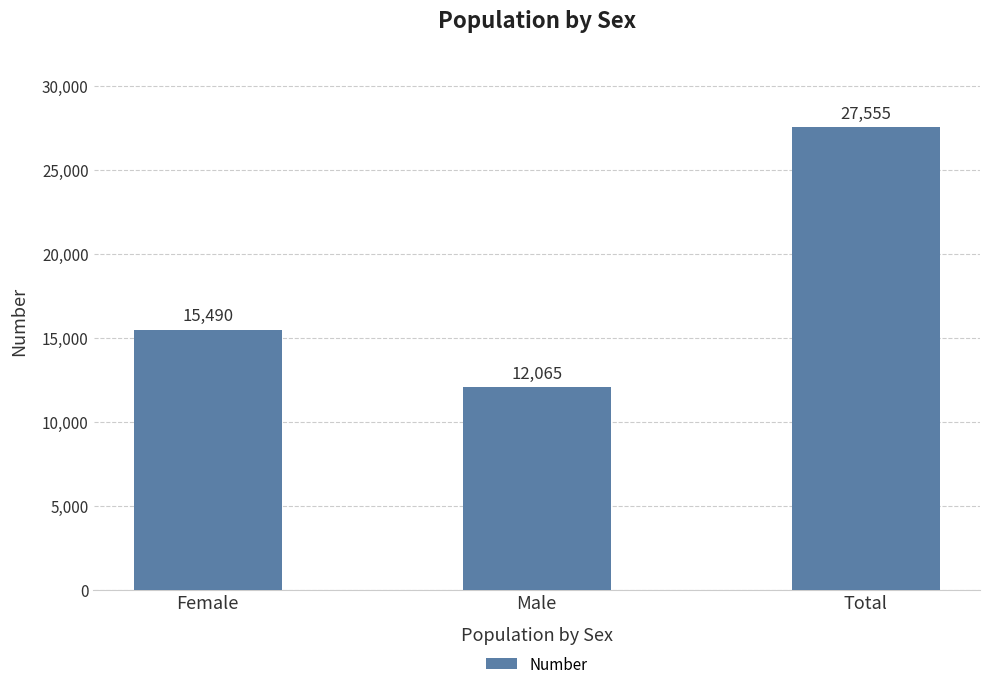

How many bars are there in total?

3